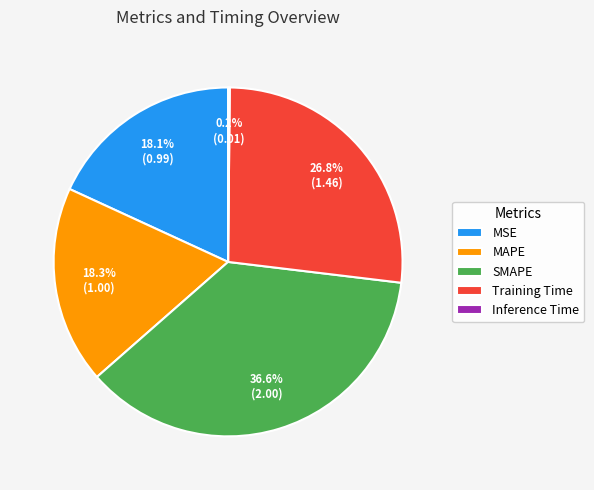

Combined, what portion of the pie is MSE and Training Time?

44.9%